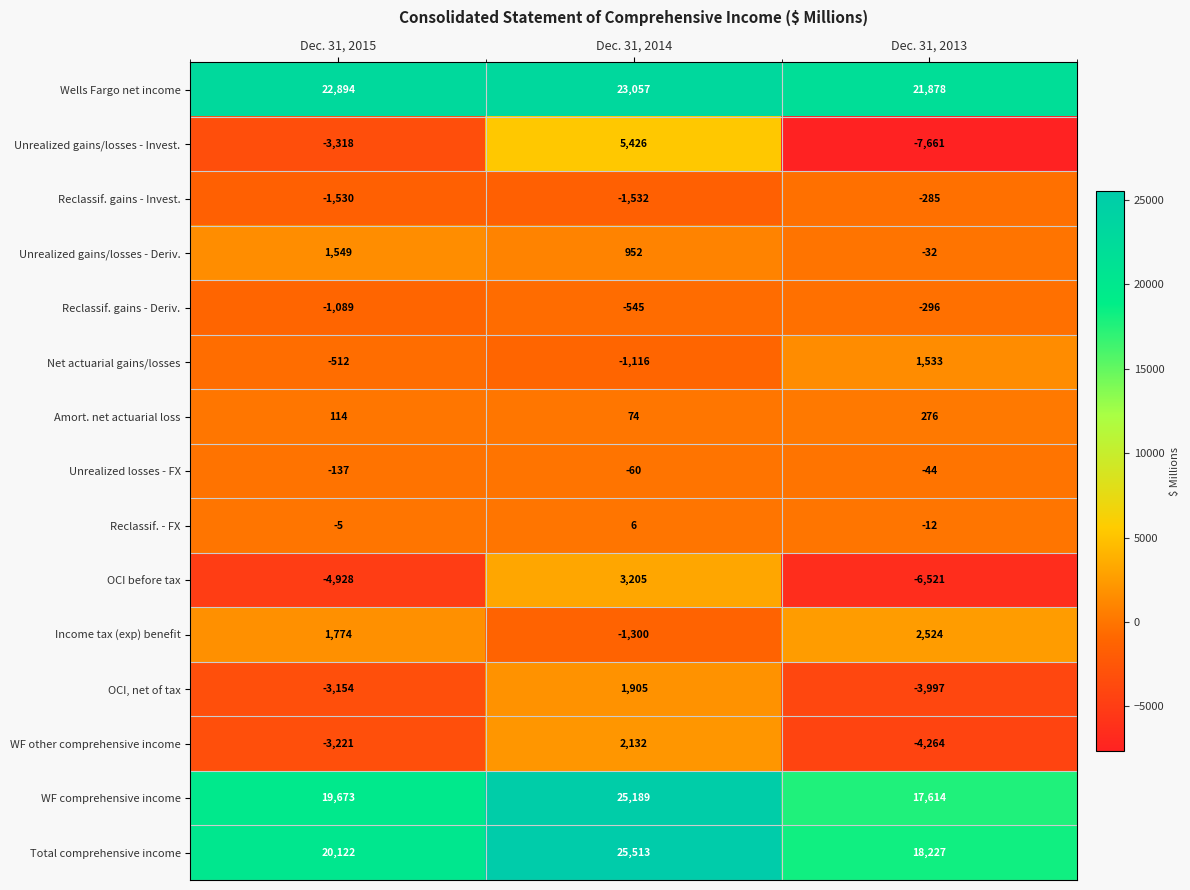

Which series has the largest total across all categories?

Wells Fargo net income